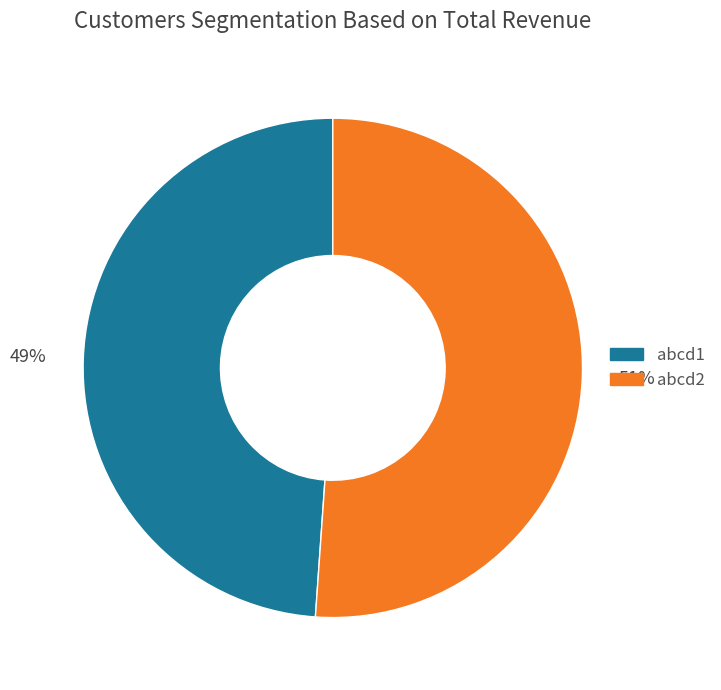

Rank the categories by value from lowest to highest.

abcd1, abcd2